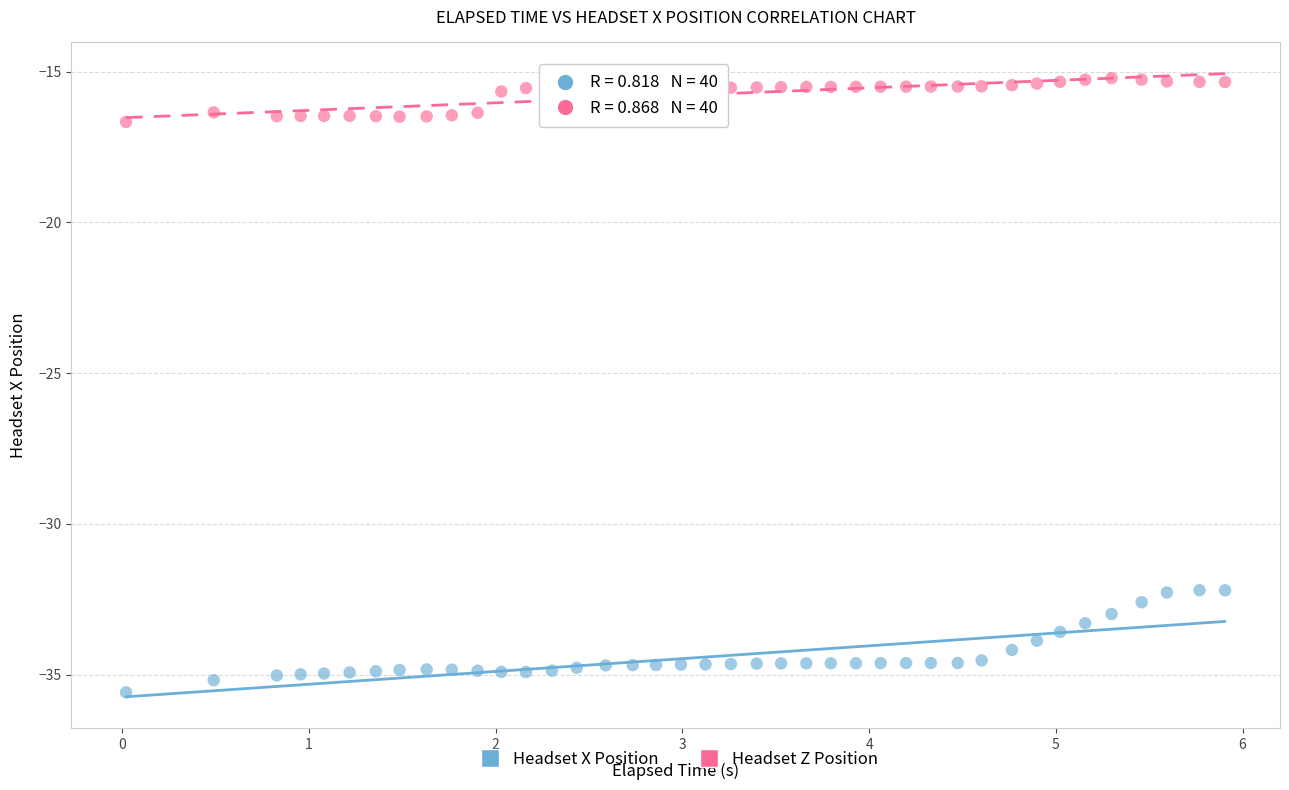

What is the X range (max minus min) for the scatter plot?

5.9